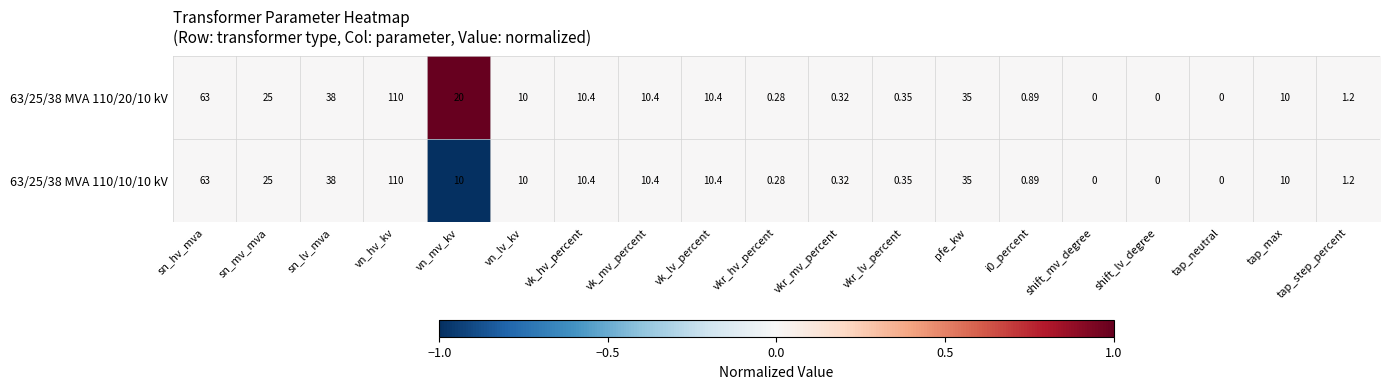

At which label is 63/25/38 MVA 110/20/10 kV closest to 55?

sn_hv_mva